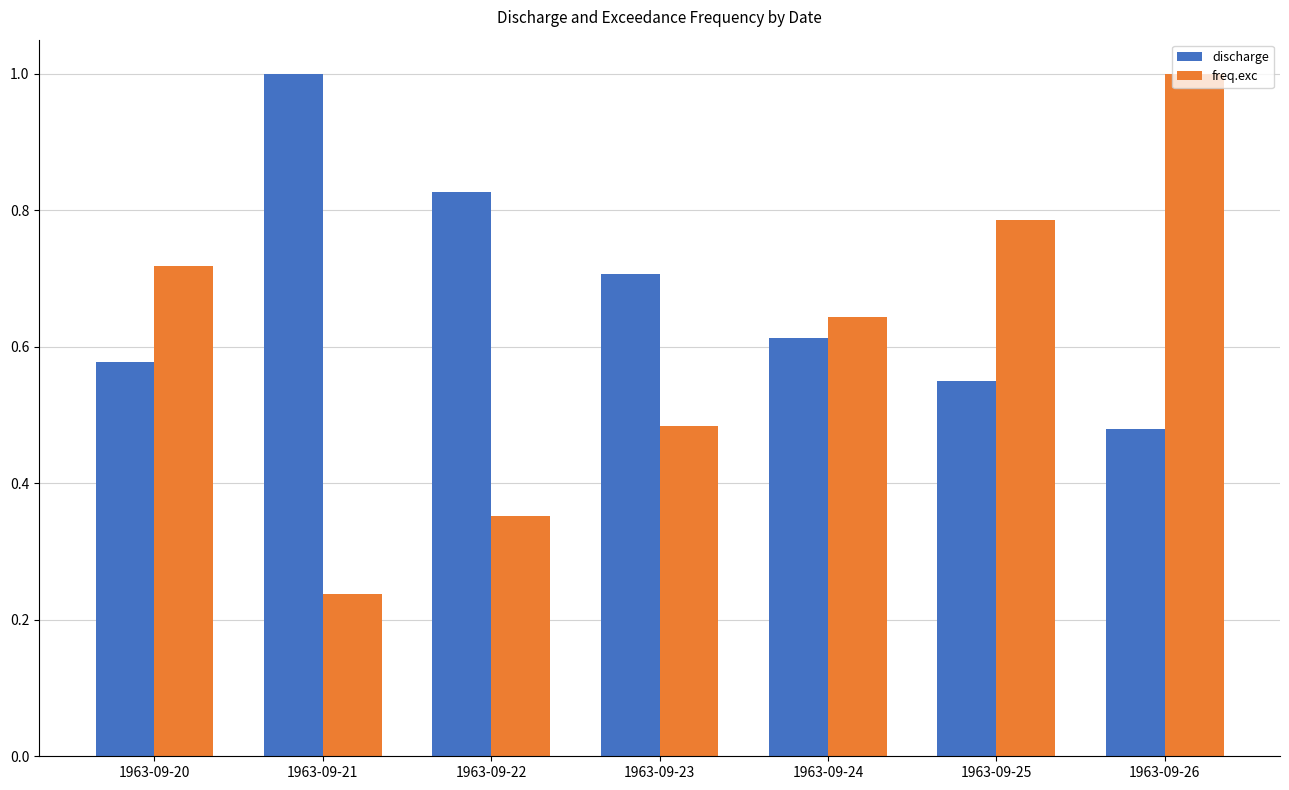

Rank the categories by freq.exc value from highest to lowest.

1963-09-26, 1963-09-25, 1963-09-20, 1963-09-24, 1963-09-23, 1963-09-22, 1963-09-21